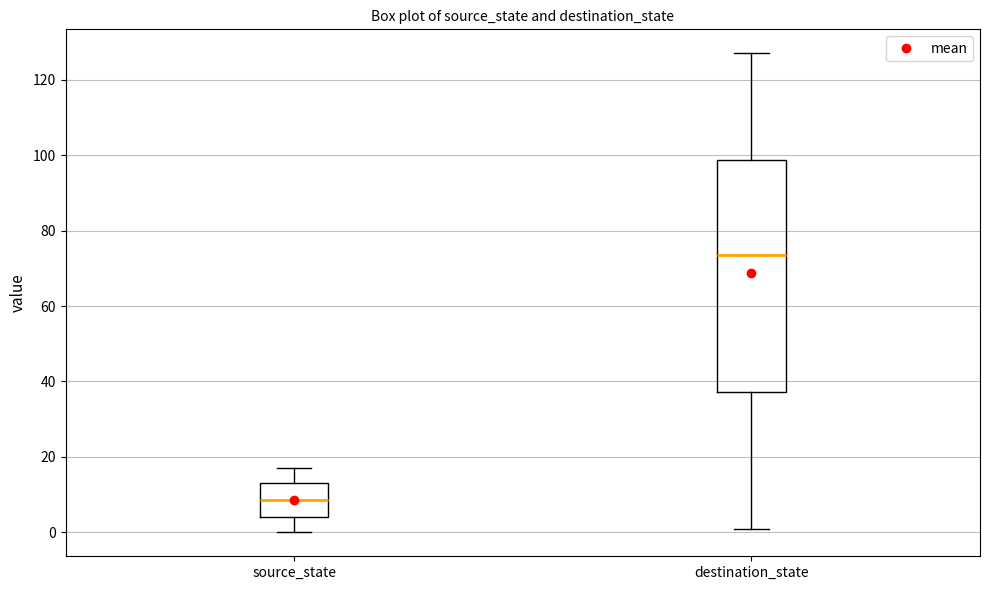

Which box's median line is the highest?

destination_state